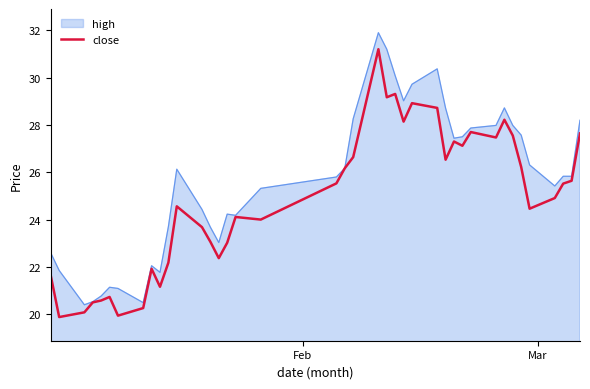

Does the chart have visible grid lines?

No